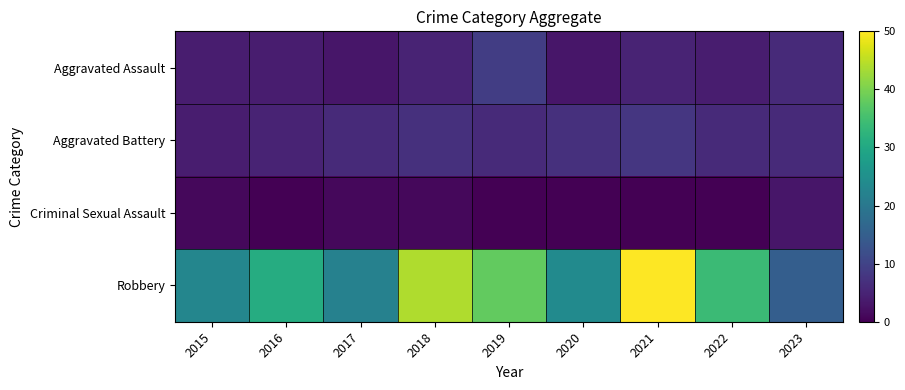

What is the total value across all series at 2023?

30